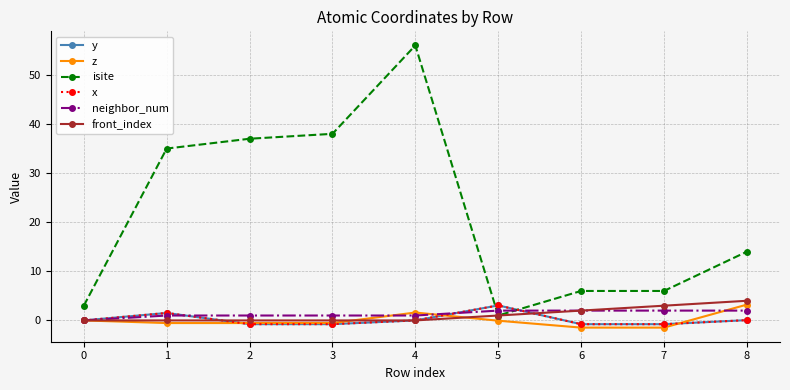

How many lines are shown in the chart?

6